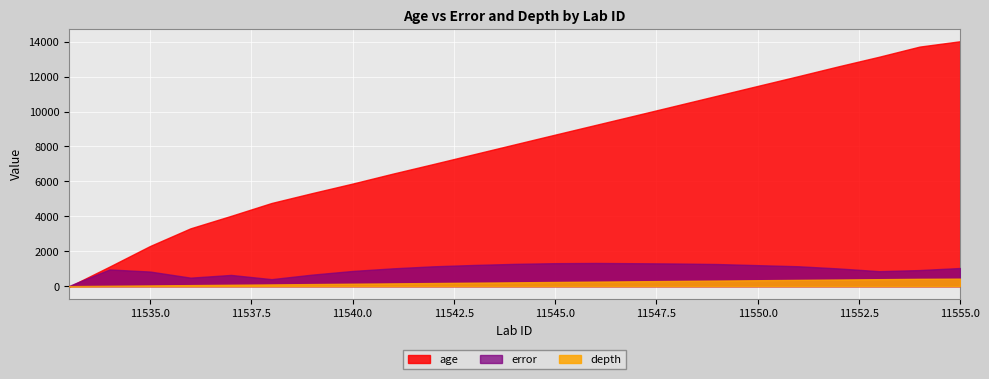

Is it true that depth equals 136.7 at 11537?

False